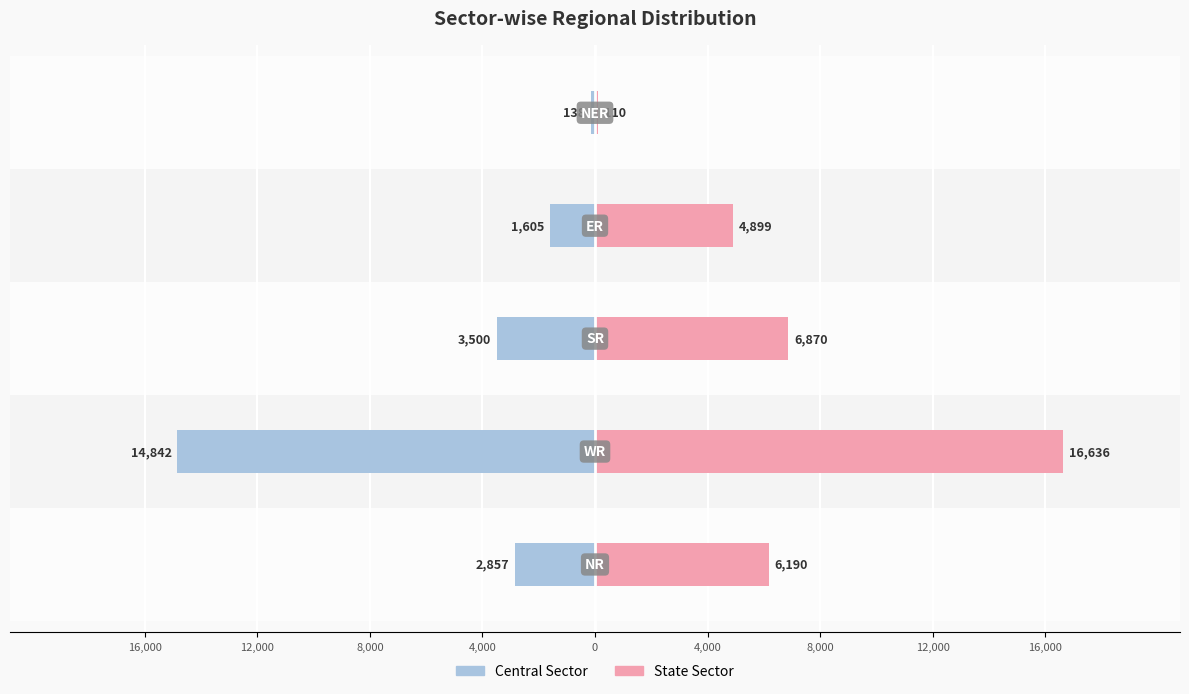

How many categories are shown in the chart?

5